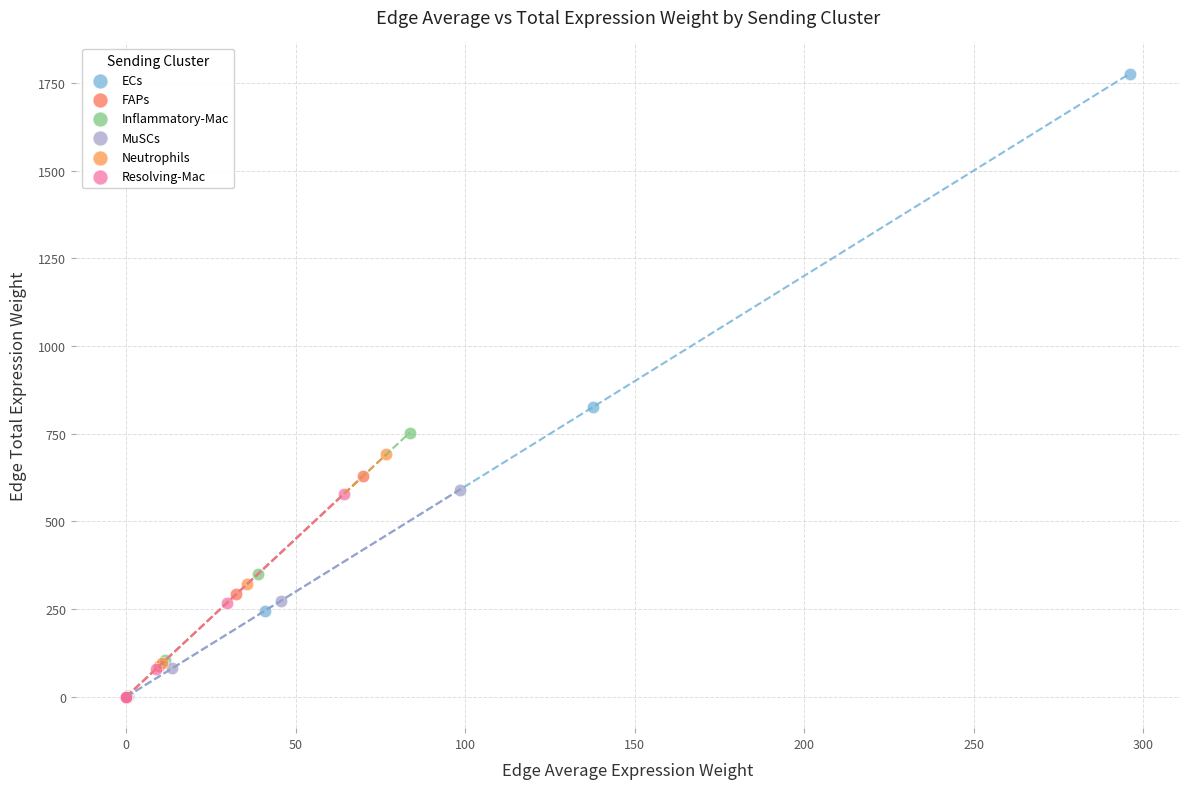

Which series reaches the maximum Y coordinate?

ECs